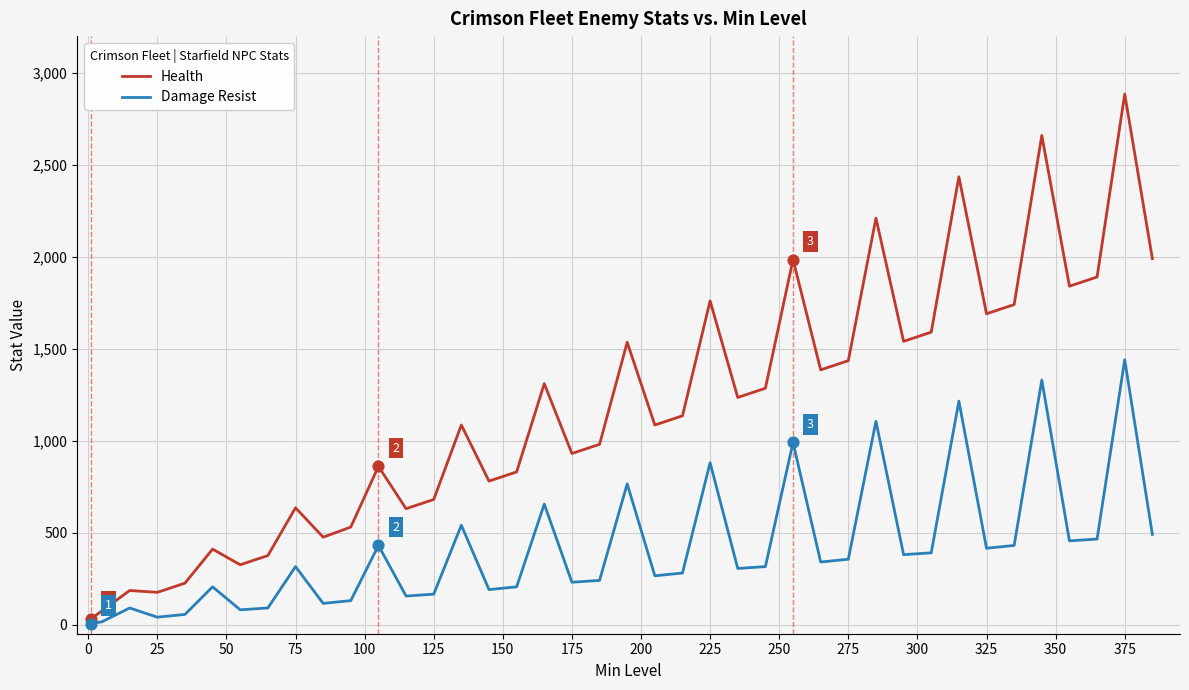

At how many categories does at least one series exceed 1615?

11